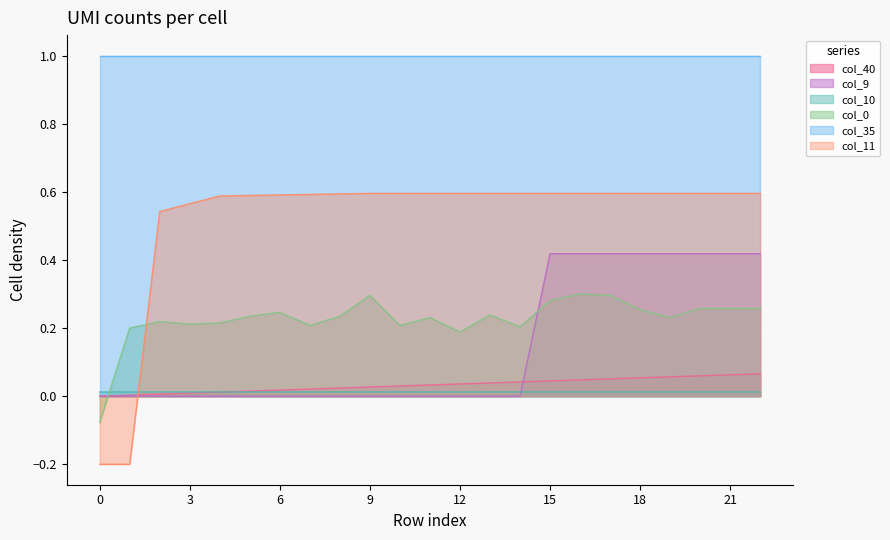

What is the value of the col_11 point at the 14th from the left?

0.6